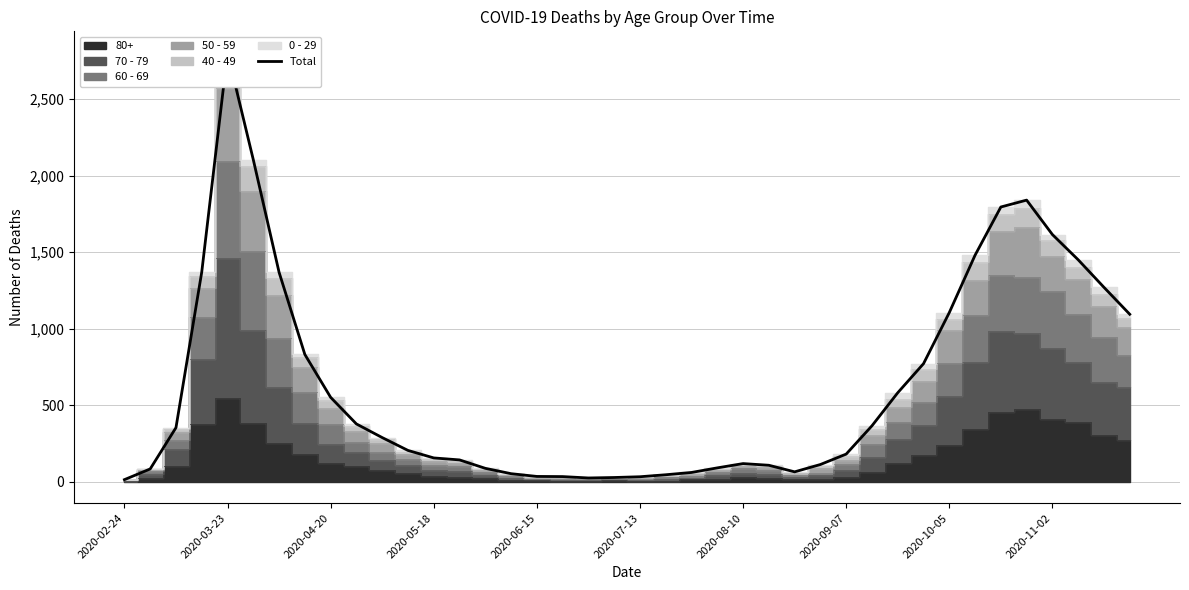

The value at 2020-04-20 is 551. True or false?

True